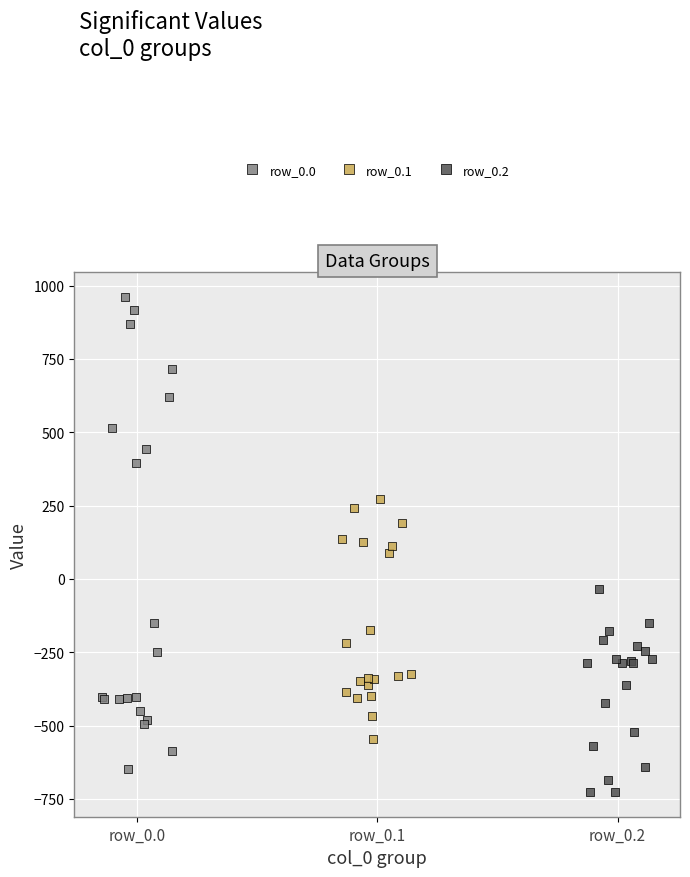

What are all the series names shown in the legend?

row_0.0, row_0.1, row_0.2